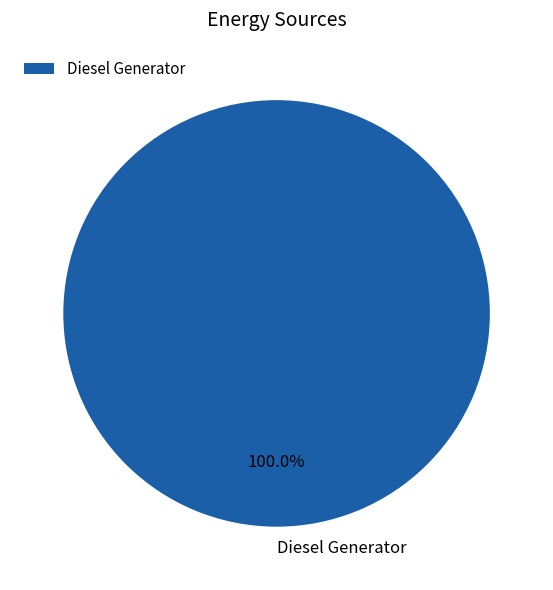

How many segments does this pie chart have?

1